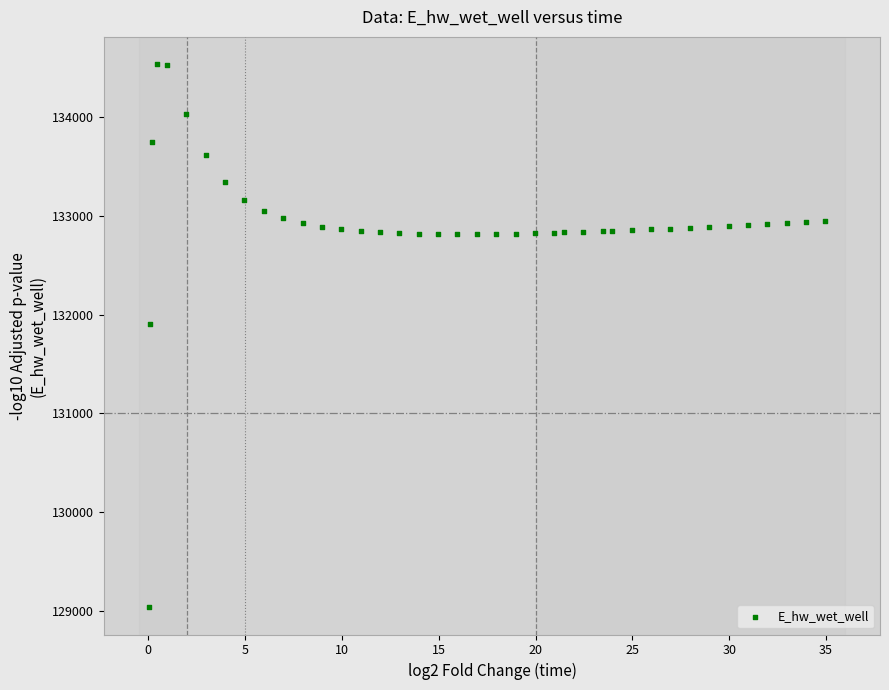

What Y value in the scatter plot is closest to 131787?

131906.5